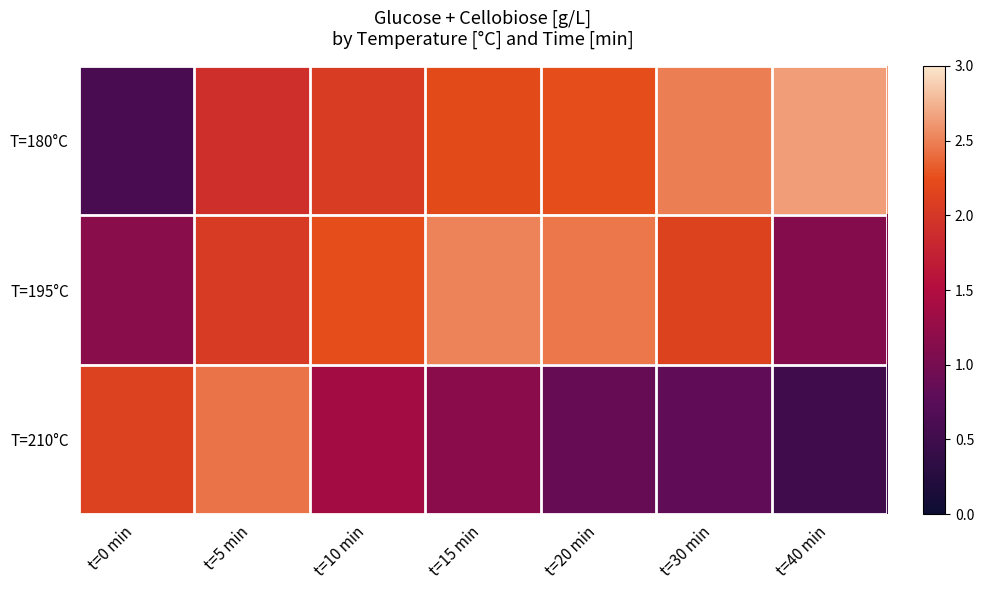

Between t=30 min and t=40 min, which series saw the biggest shift?

T=195°C